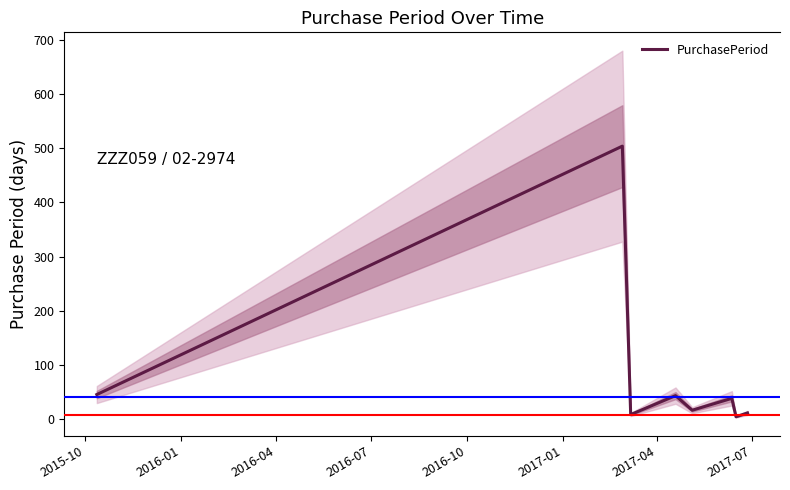

How many series are shown in this chart?

1